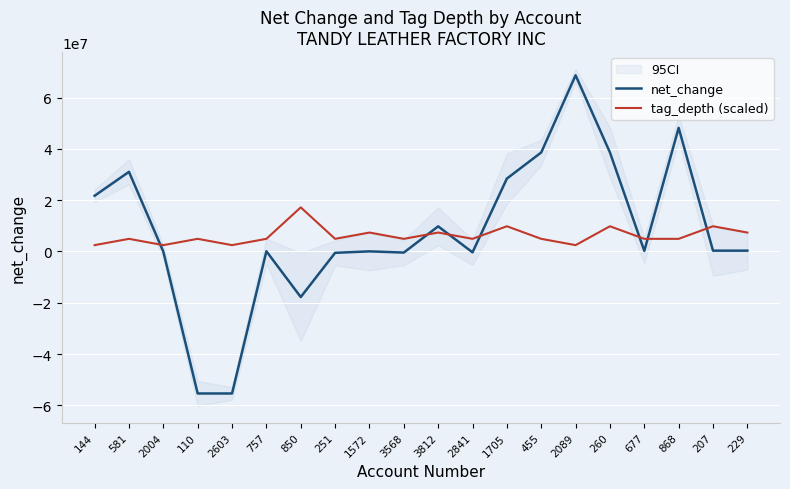

At which category does the chart reach its peak across all series?

2089